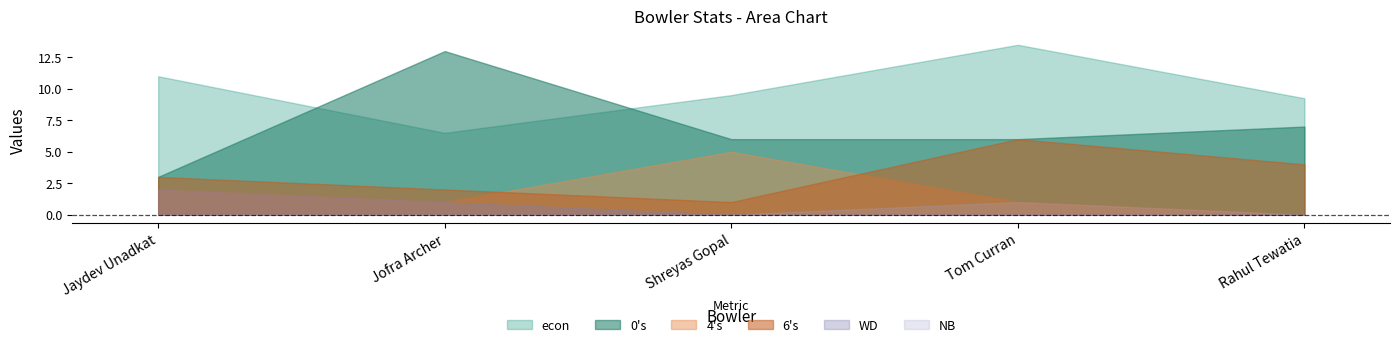

Where is the first local minimum for 6s?

Shreyas Gopal